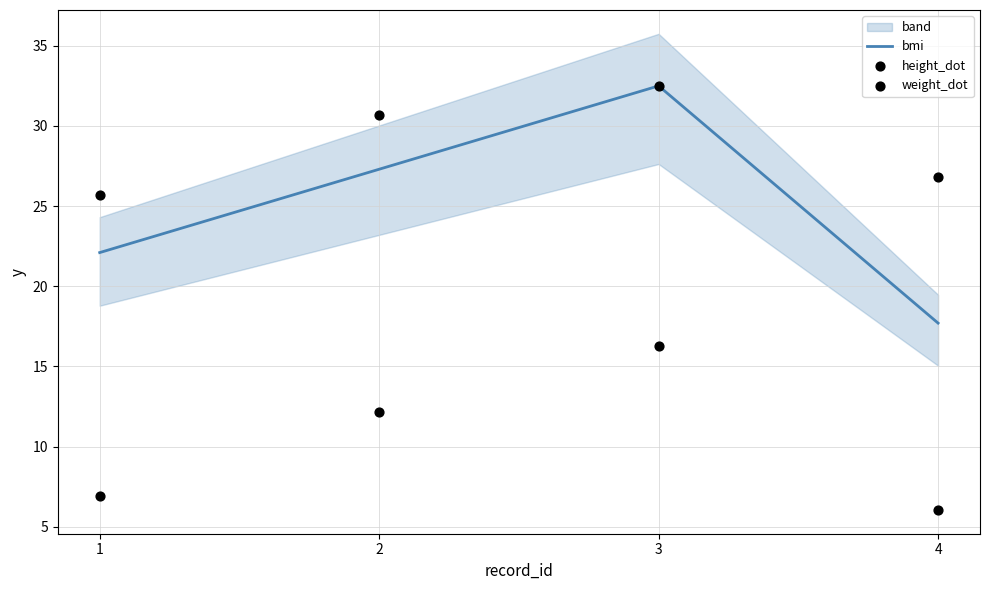

At how many categories does at least one series exceed 13?

4